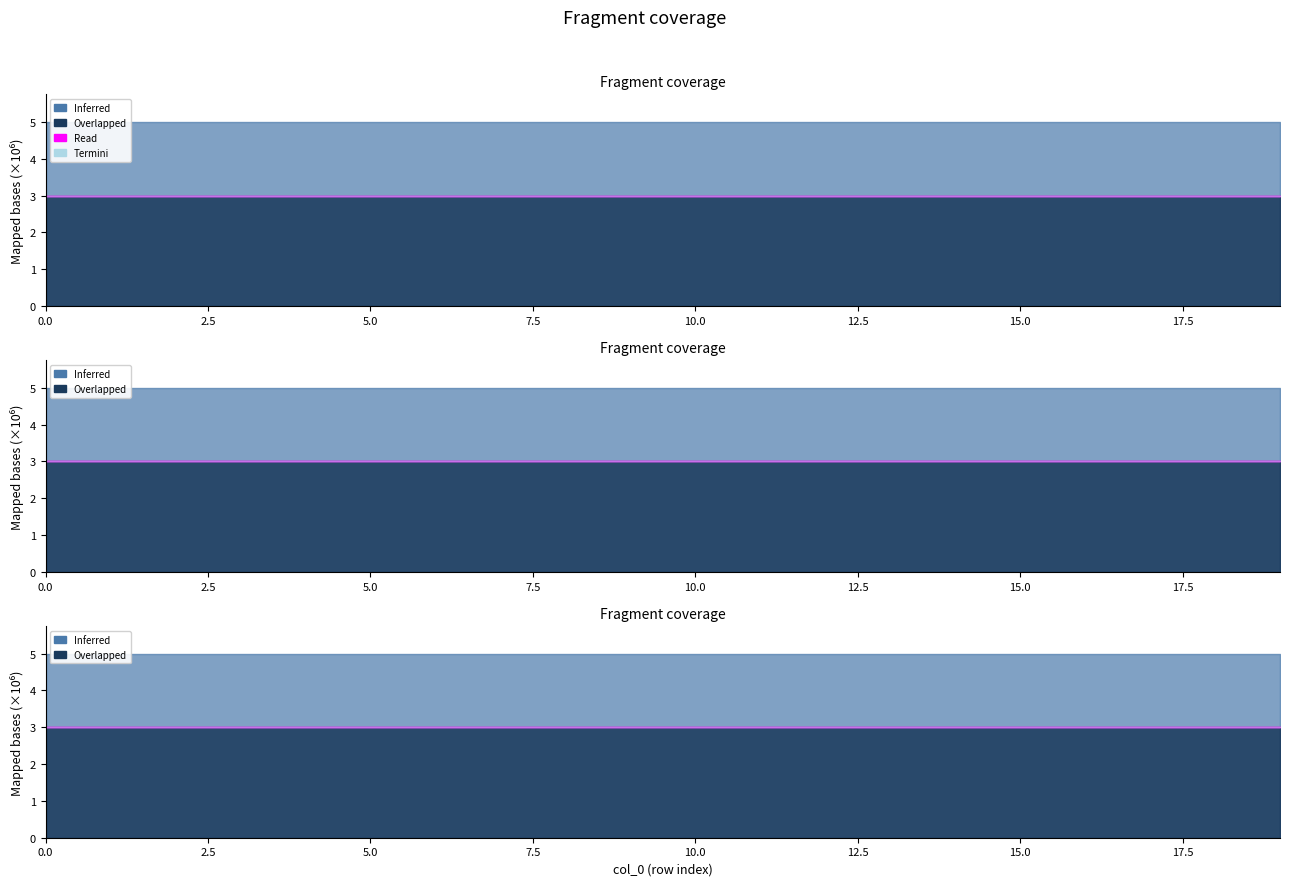

Which has a higher value, 4 or 19?

19